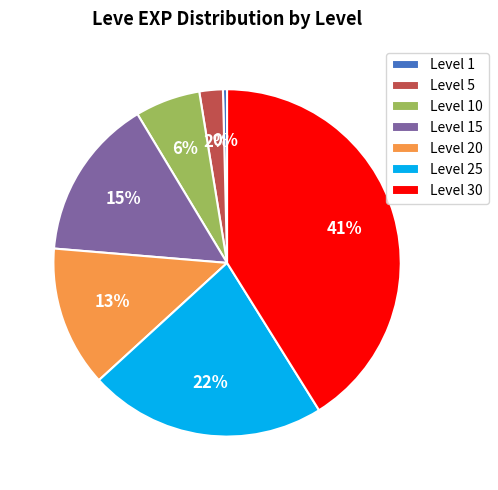

Does any single category account for the majority?

No